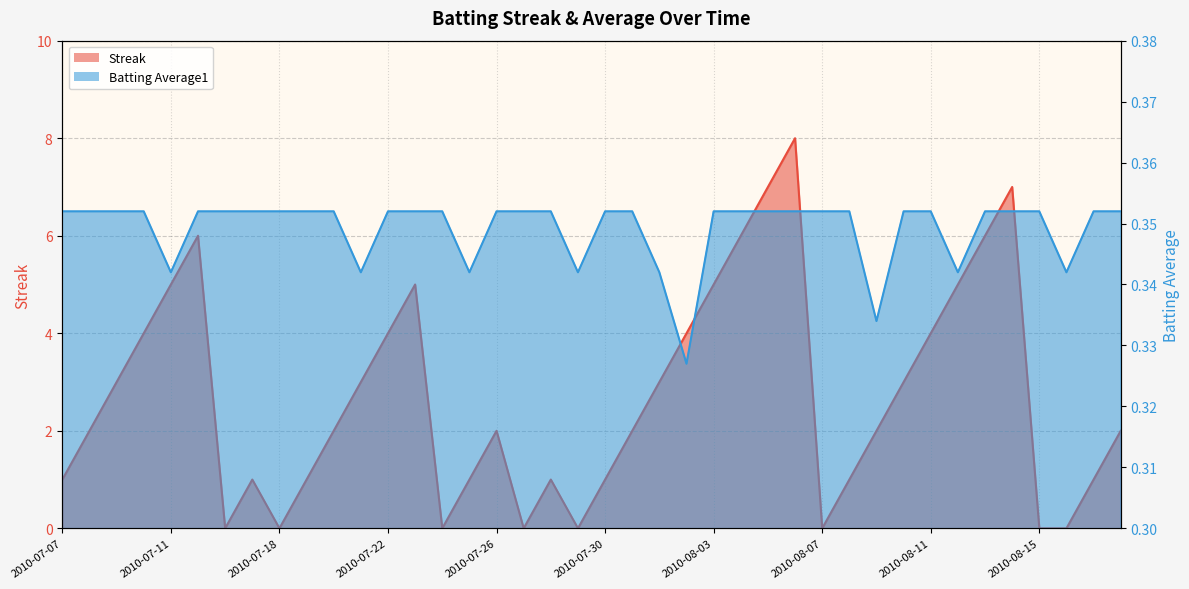

True or false: Batting Average1 has more than 0 points higher than both neighbors.

False